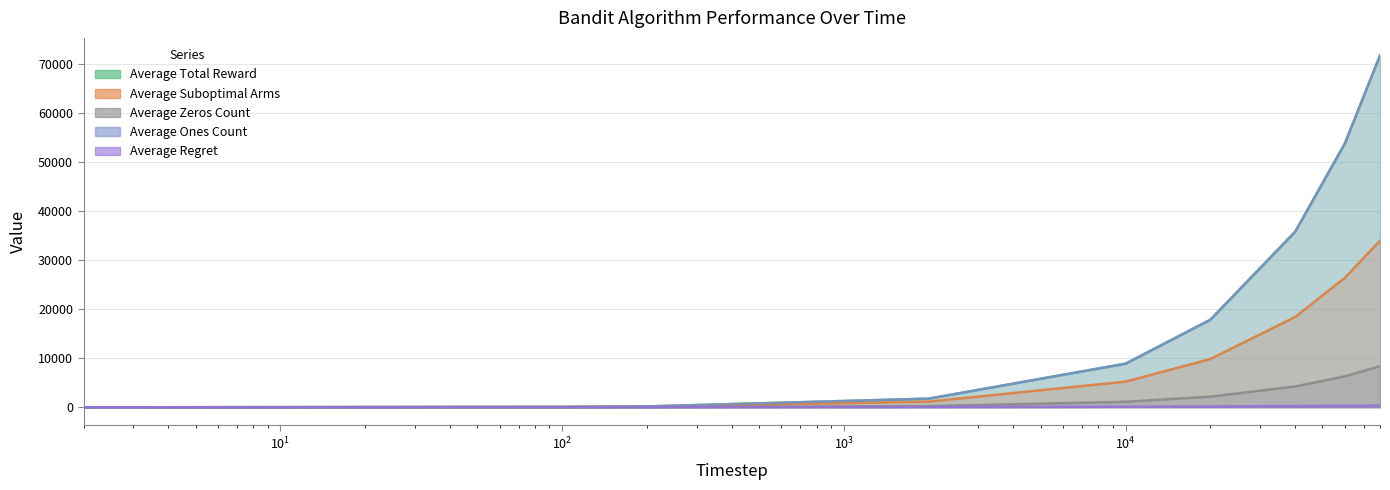

What are all the series names shown in the legend?

Average Total Reward, Average Suboptimal Arms, Average Zeros Count, Average Ones Count, Average Regret